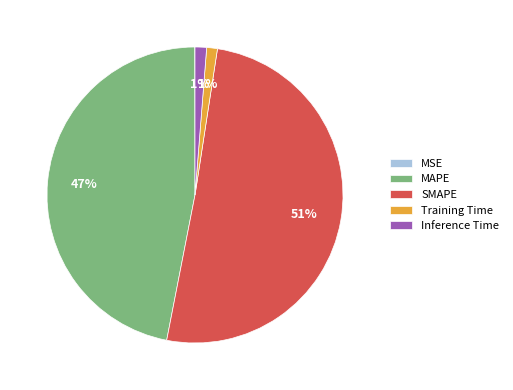

To the nearest percent, what is the difference between the MAPE and Inference Time slice percentages?

46%